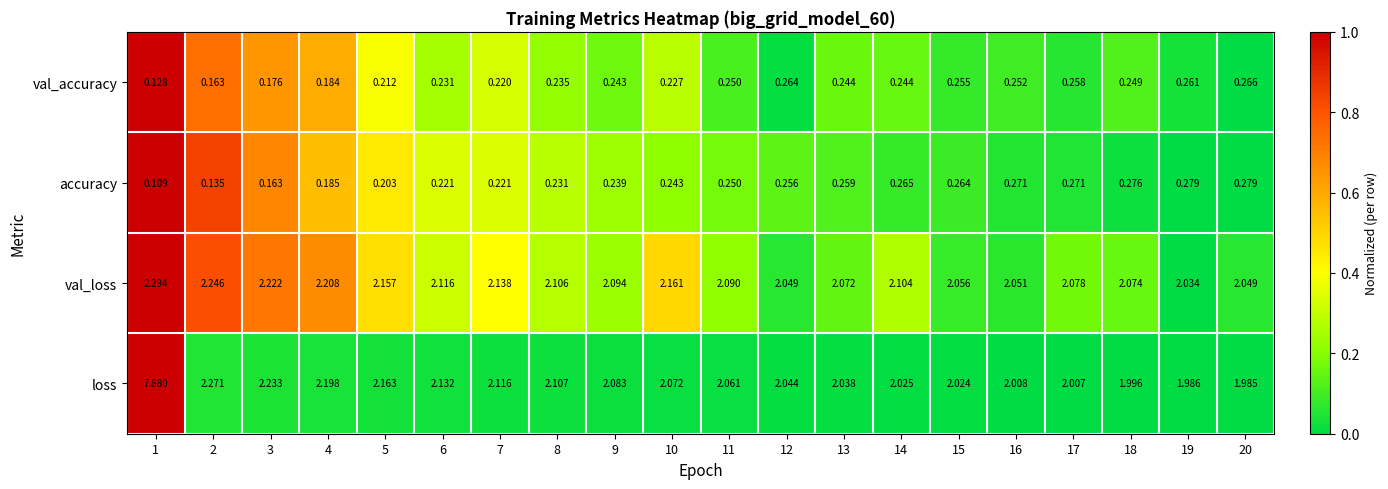

Which series changed the most between 9 and 13?

loss